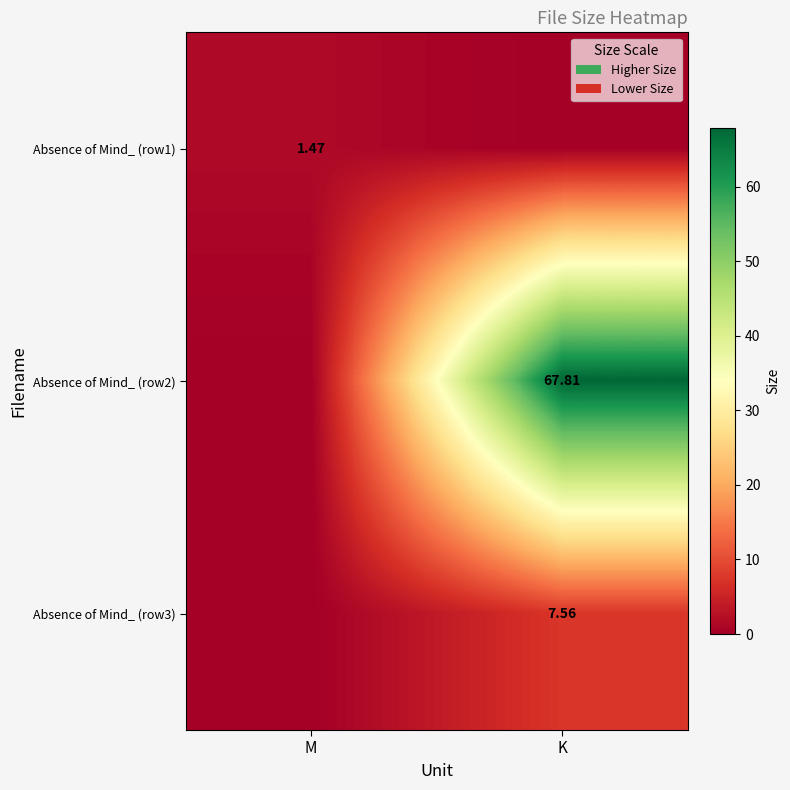

What is the spread (max minus min) of values at K?

67.8